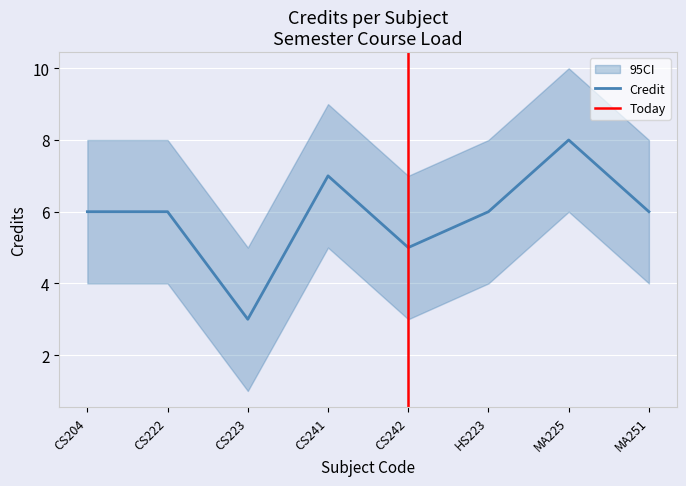

Reading left to right, list all the values displayed in this chart.

Credit: 6	6	3	7	5	6	8	6
Credit_lower: 4	4	1	5	3	4	6	4
Credit_upper: 8	8	5	9	7	8	10	8